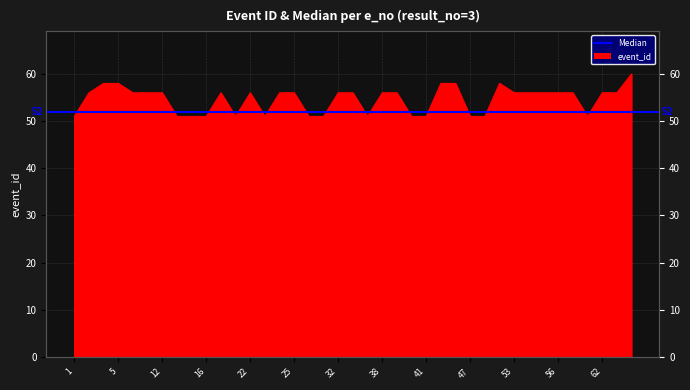

What is the difference between the second highest and second lowest values?

7